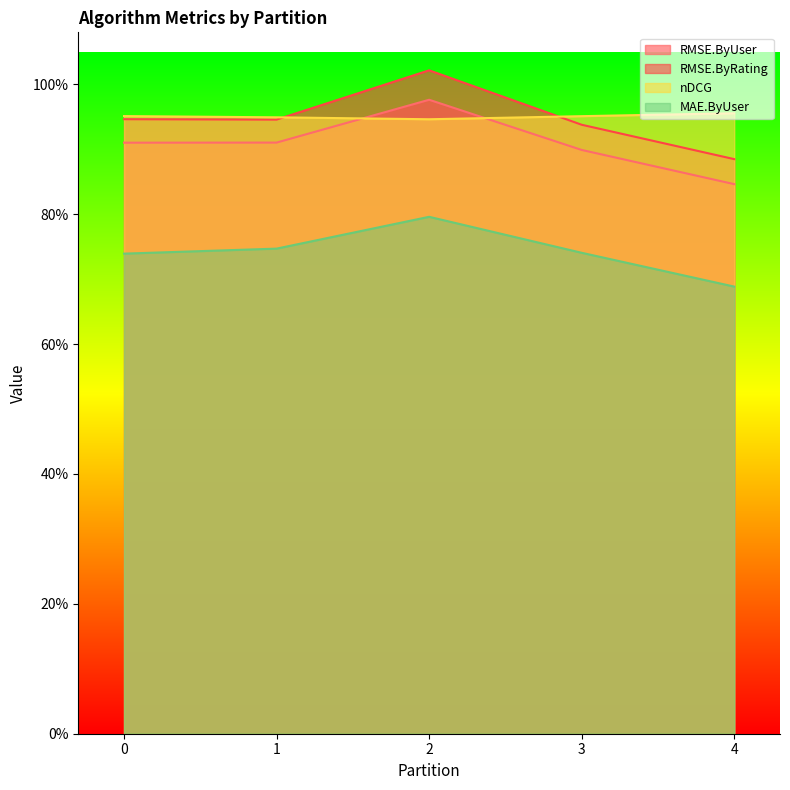

In RMSE.ByRating, how many points are higher than both neighbors (excluding endpoints)?

1